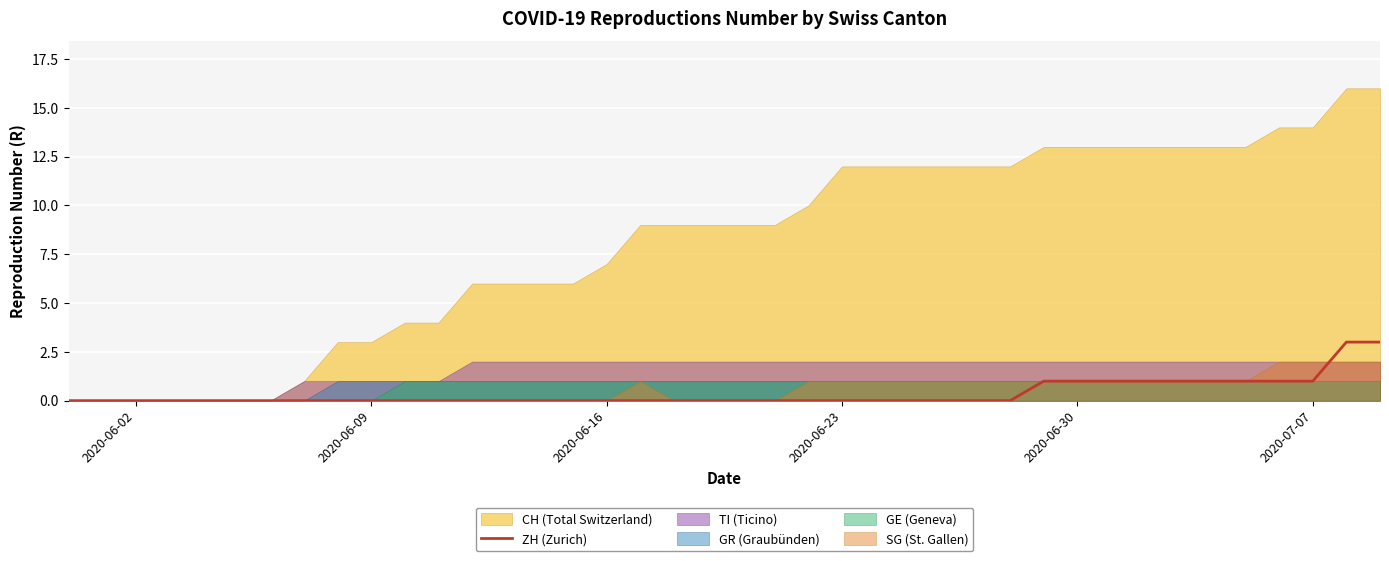

What is the maximum value for ZH (Zurich)?

3